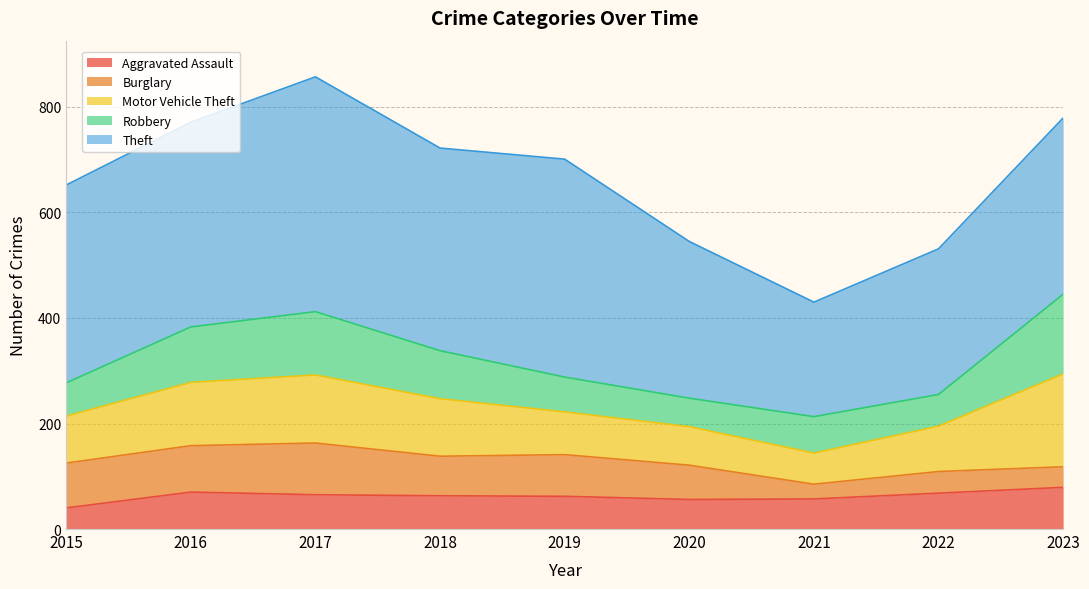

The value of Robbery at 2019 is 66. True or false?

True